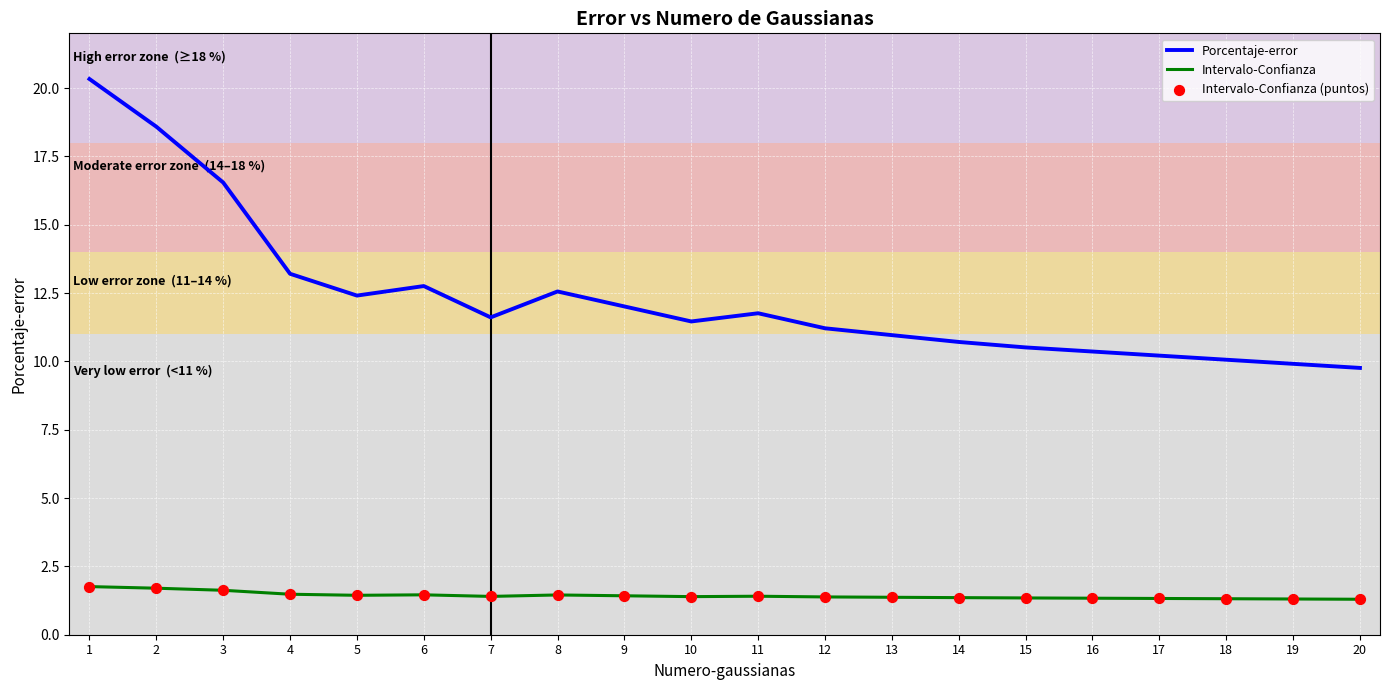

What is the spread (max minus min) of values at 4?

11.7